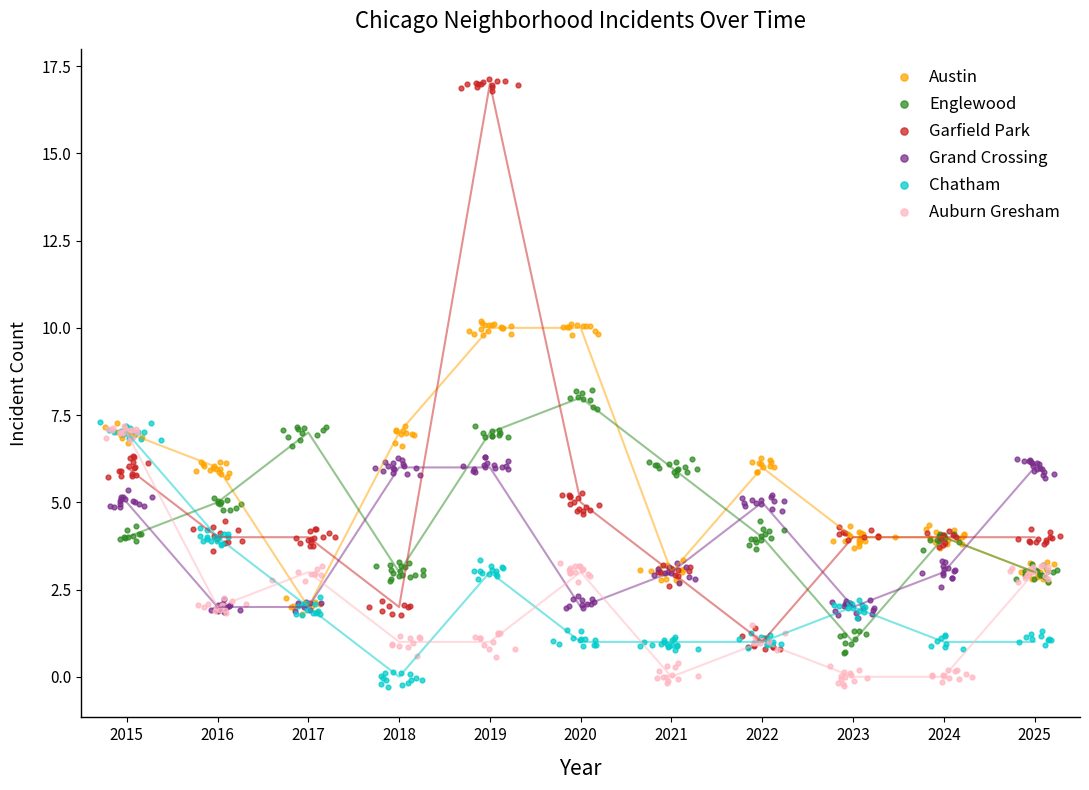

What are all the series names shown in the legend?

Austin, Englewood, Garfield Park, Grand Crossing, Chatham, Auburn Gresham